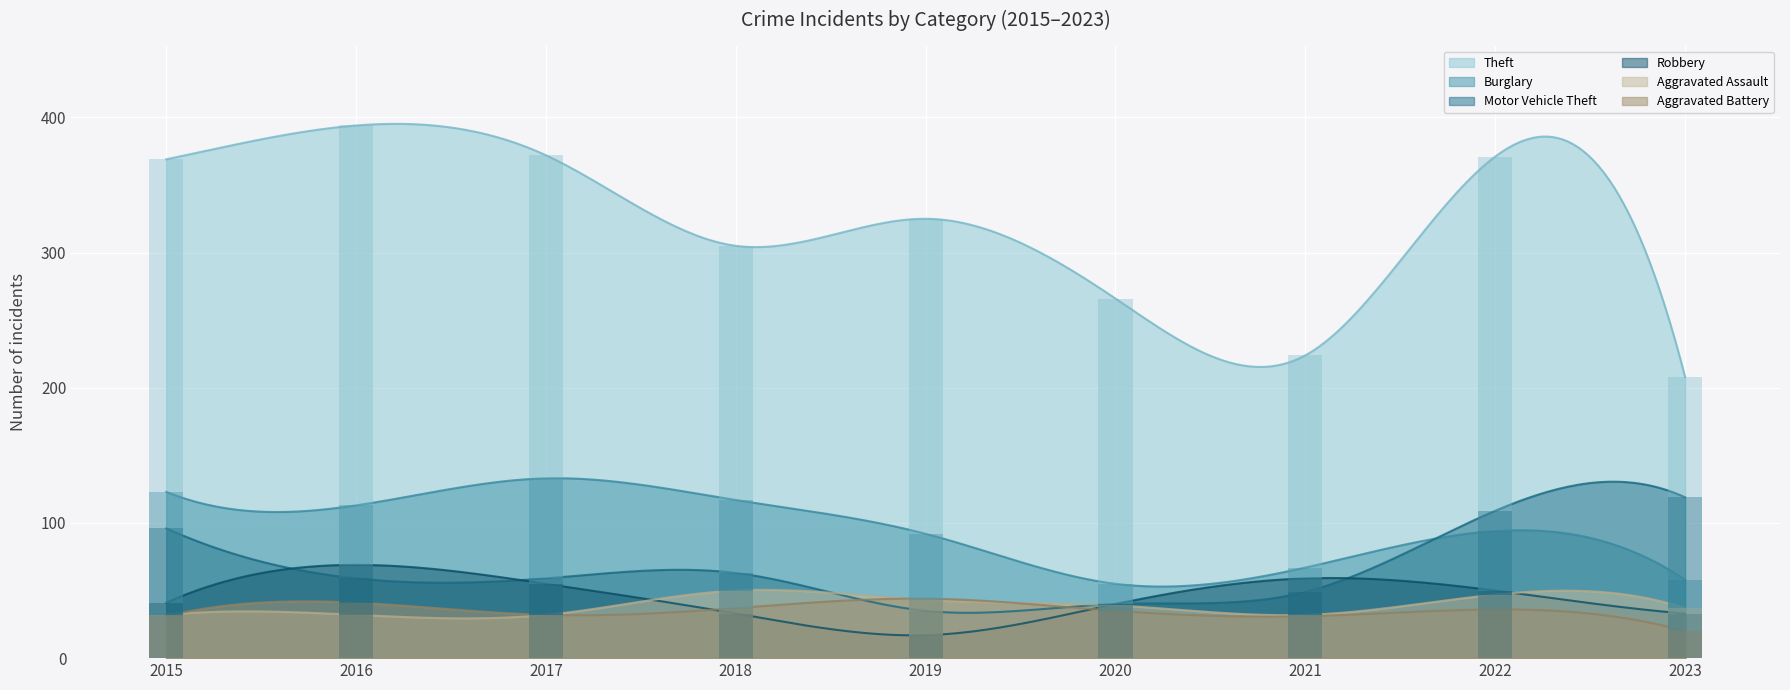

Is it true that Robbery equals 41 at 2015?

True